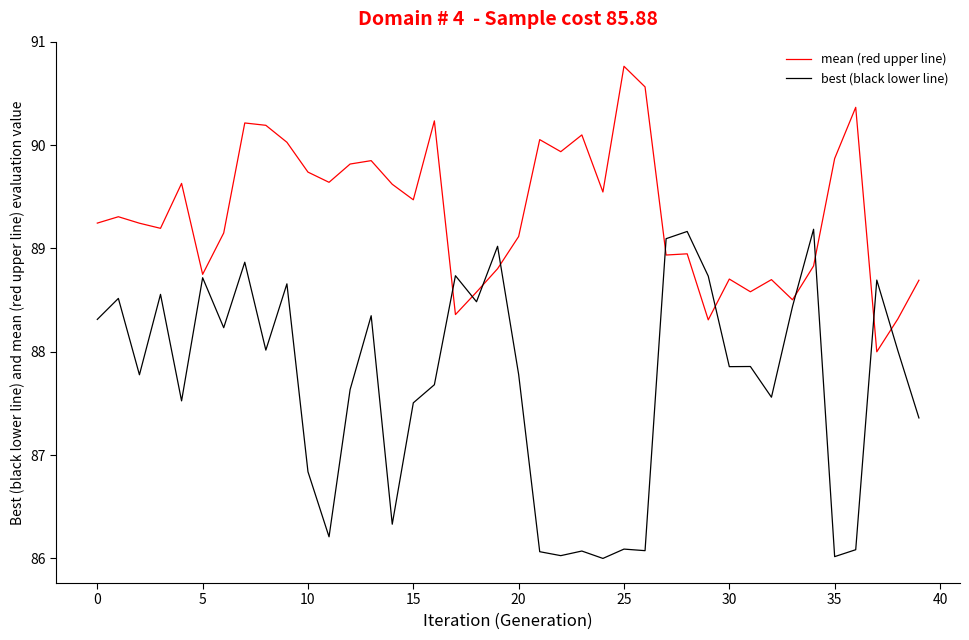

What is the maximum value for mean (red upper line)?

90.8